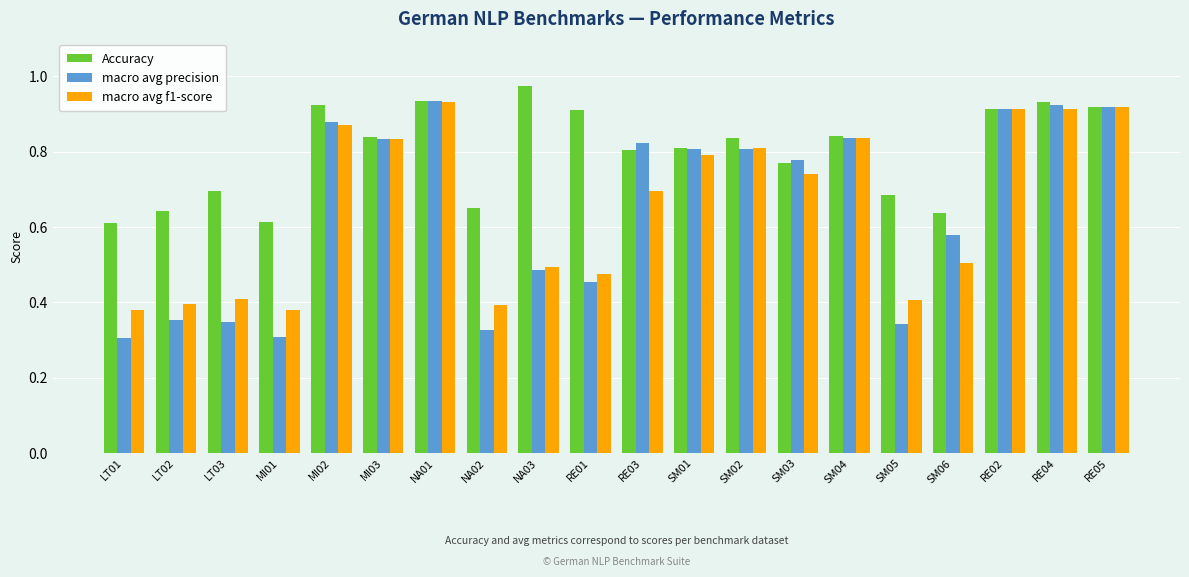

At which category does the chart reach its peak across all series?

NA03